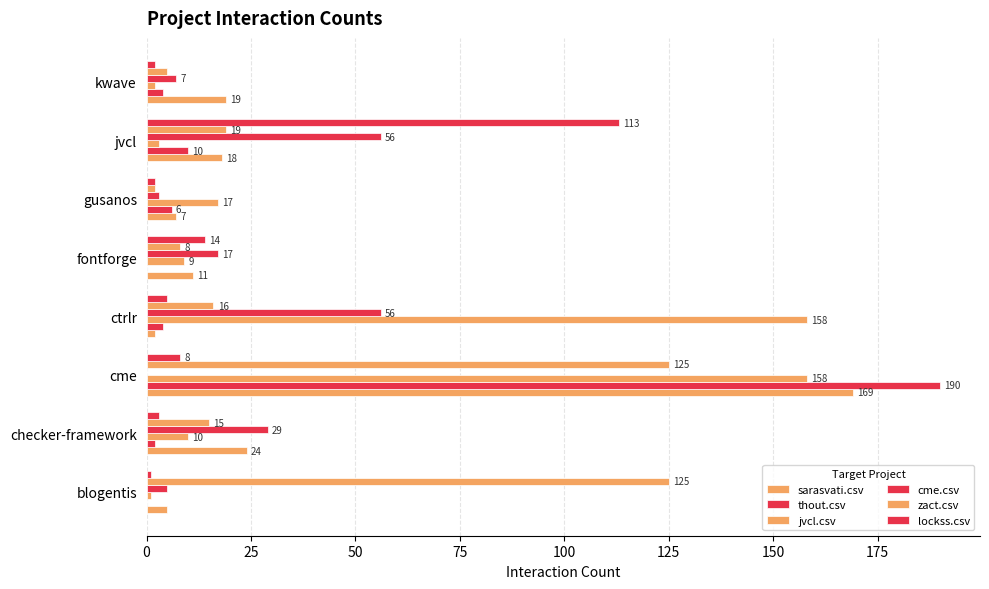

How many categories are shown in the chart?

8